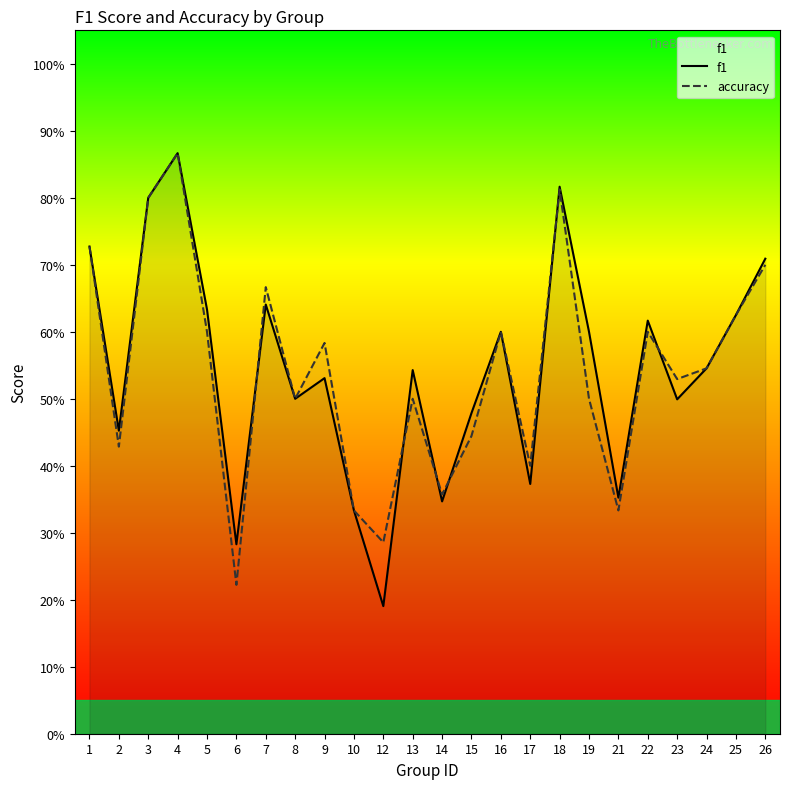

What is the value of the accuracy point at the 12th from the left?

0.5